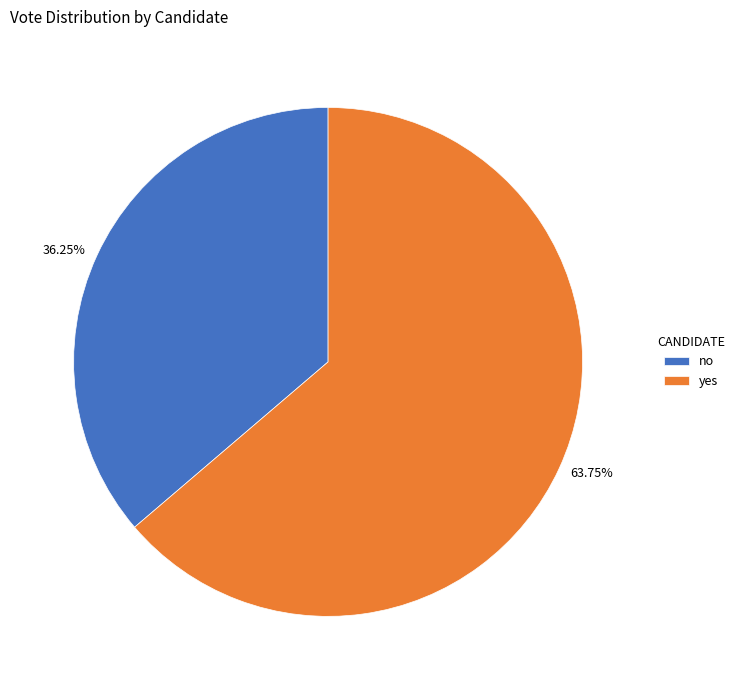

Count the number of slices in the pie.

2